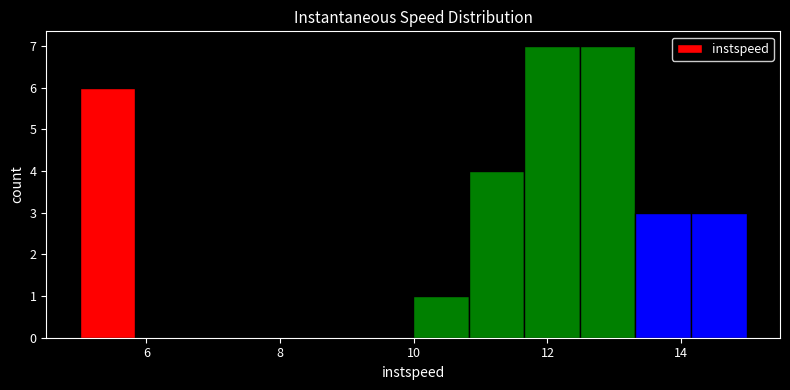

How tall is the bar that spans 12.4 to 13.4 on the x-axis? Neither the bar edges nor the heights are printed on the chart, so give them approximately, as read against the axes.

7